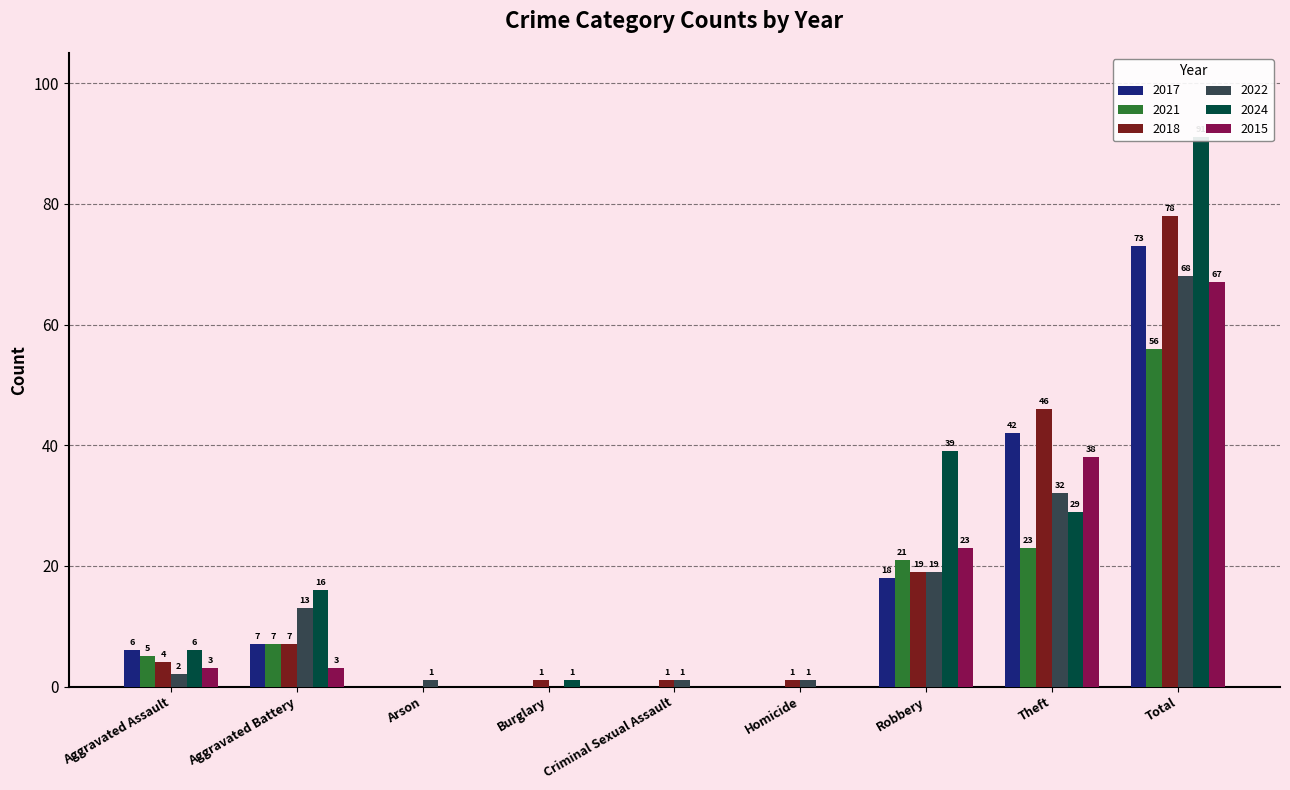

Reading left to right, extract all data points from this chart.

2017: Aggravated Assault=6	Aggravated Battery=7	Arson=0	Burglary=0	Criminal Sexual Assault=0	Homicide=0	Robbery=18	Theft=42	Total=73
2021: Aggravated Assault=5	Aggravated Battery=7	Arson=0	Burglary=0	Criminal Sexual Assault=0	Homicide=0	Robbery=21	Theft=23	Total=56
2018: Aggravated Assault=4	Aggravated Battery=7	Arson=0	Burglary=1	Criminal Sexual Assault=1	Homicide=1	Robbery=19	Theft=46	Total=78
2022: Aggravated Assault=2	Aggravated Battery=13	Arson=1	Burglary=0	Criminal Sexual Assault=1	Homicide=1	Robbery=19	Theft=32	Total=68
2024: Aggravated Assault=6	Aggravated Battery=16	Arson=0	Burglary=1	Criminal Sexual Assault=0	Homicide=0	Robbery=39	Theft=29	Total=91
2015: Aggravated Assault=3	Aggravated Battery=3	Arson=0	Burglary=0	Criminal Sexual Assault=0	Homicide=0	Robbery=23	Theft=38	Total=67